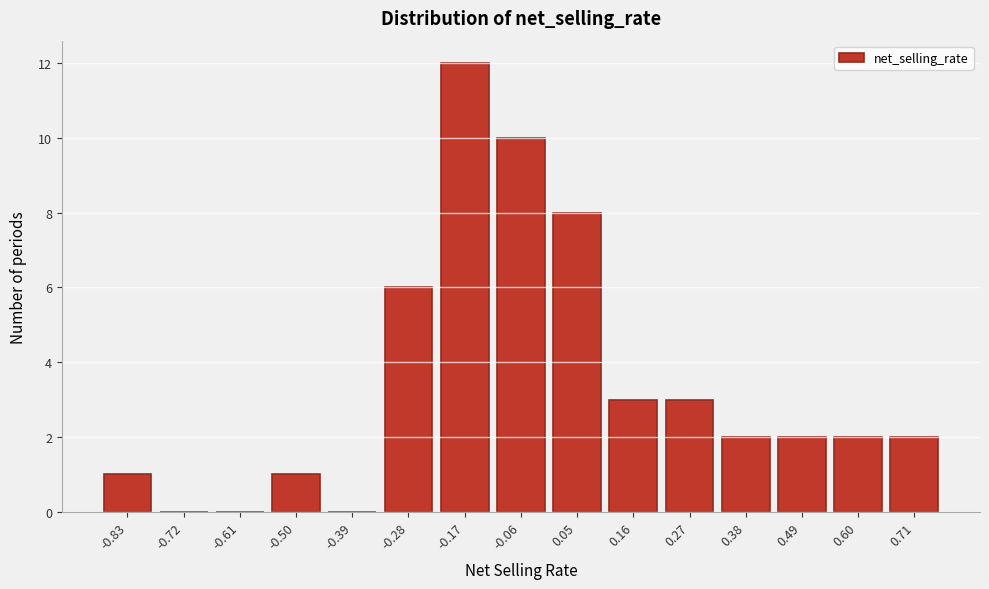

Reading right to left, transcribe all the data shown in this chart.

0.71=2	0.60=2	0.49=2	0.38=2	0.27=3	0.16=3	0.05=8	-0.06=10	-0.17=12	-0.28=6	-0.39=0	-0.50=1	-0.61=0	-0.72=0	-0.83=1